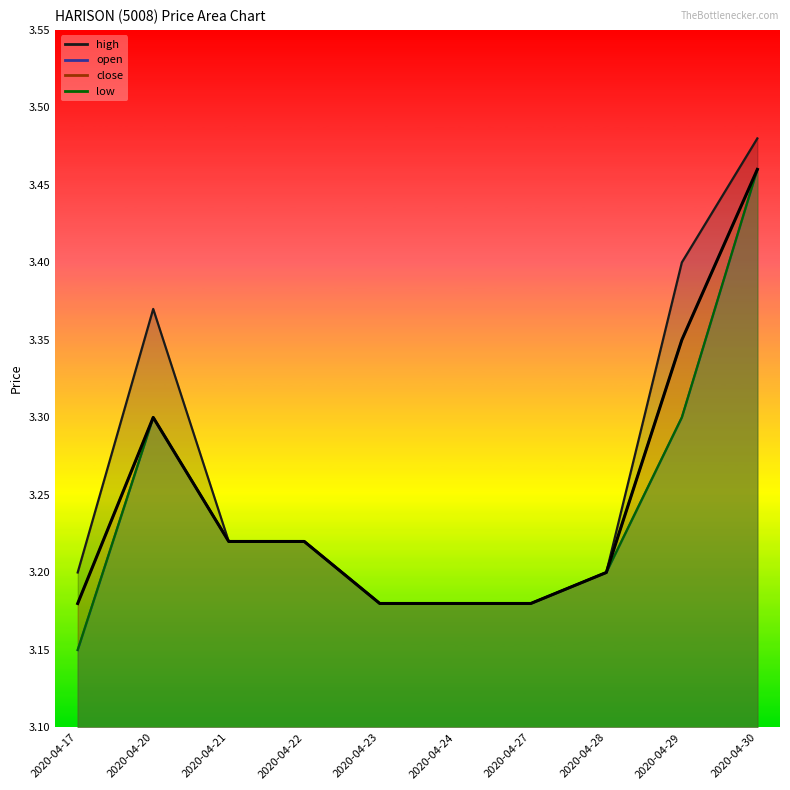

True or false: close and low intersect in this chart.

False